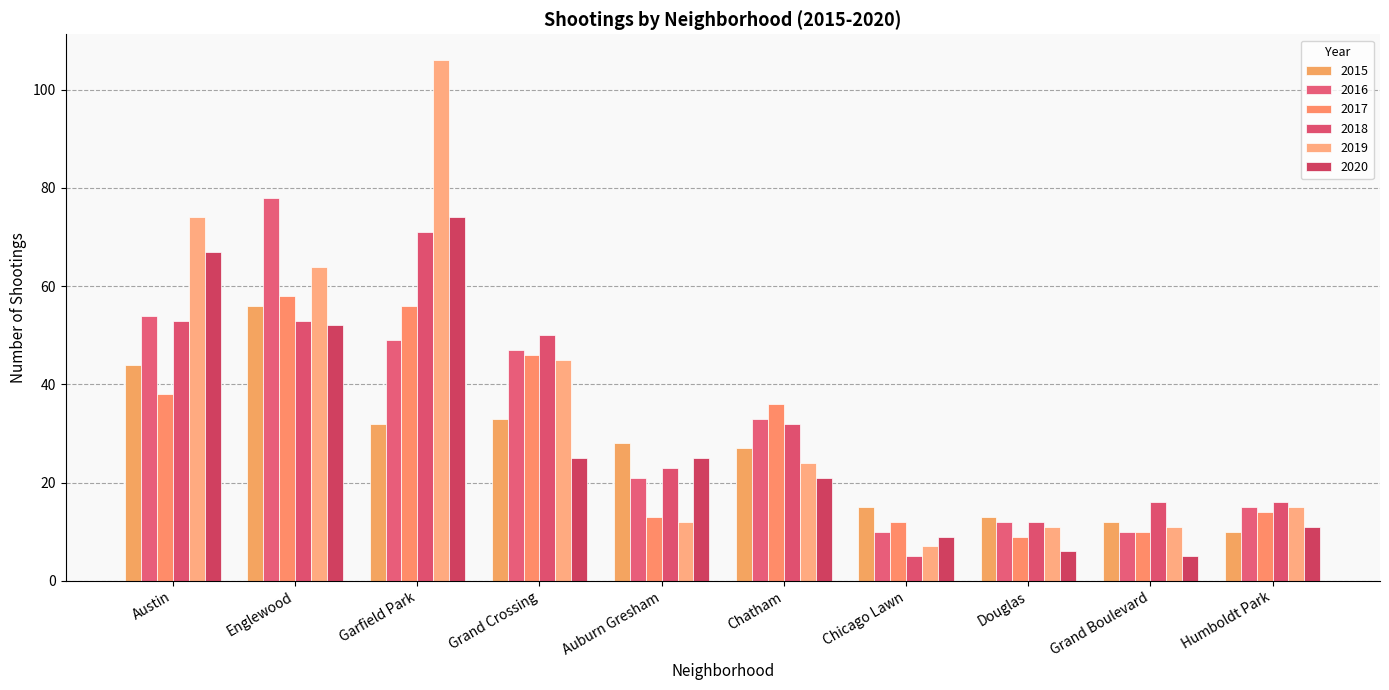

Reading left to right, extract all data points from this chart.

2015: 44	56	32	33	28	27	15	13	12	10
2016: 54	78	49	47	21	33	10	12	10	15
2017: 38	58	56	46	13	36	12	9	10	14
2018: 53	53	71	50	23	32	5	12	16	16
2019: 74	64	106	45	12	24	7	11	11	15
2020: 67	52	74	25	25	21	9	6	5	11